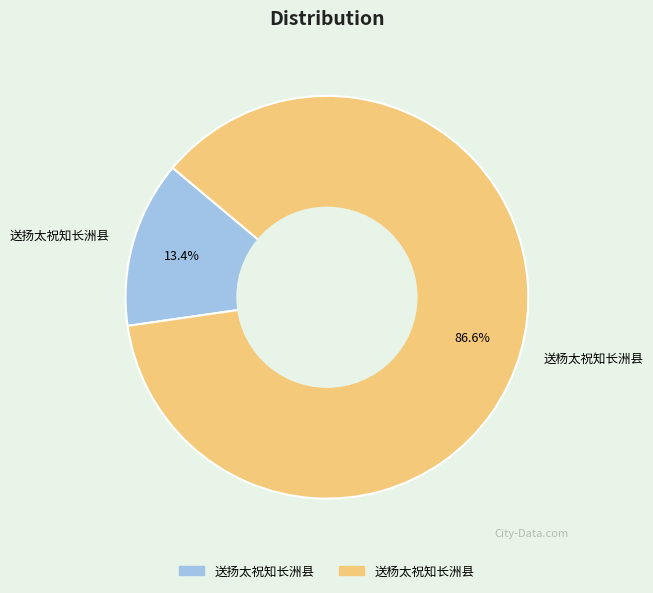

To the nearest percent, what portion does 送扬太祝知长洲县 represent?

13%